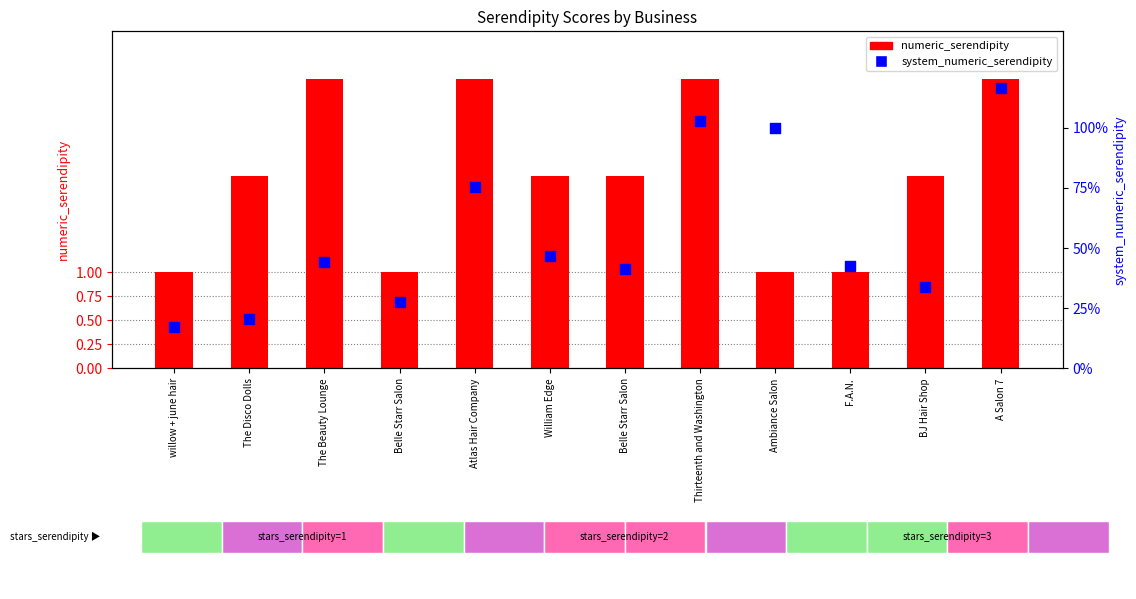

Which series contains the lowest Y value?

system_numeric_serendipity